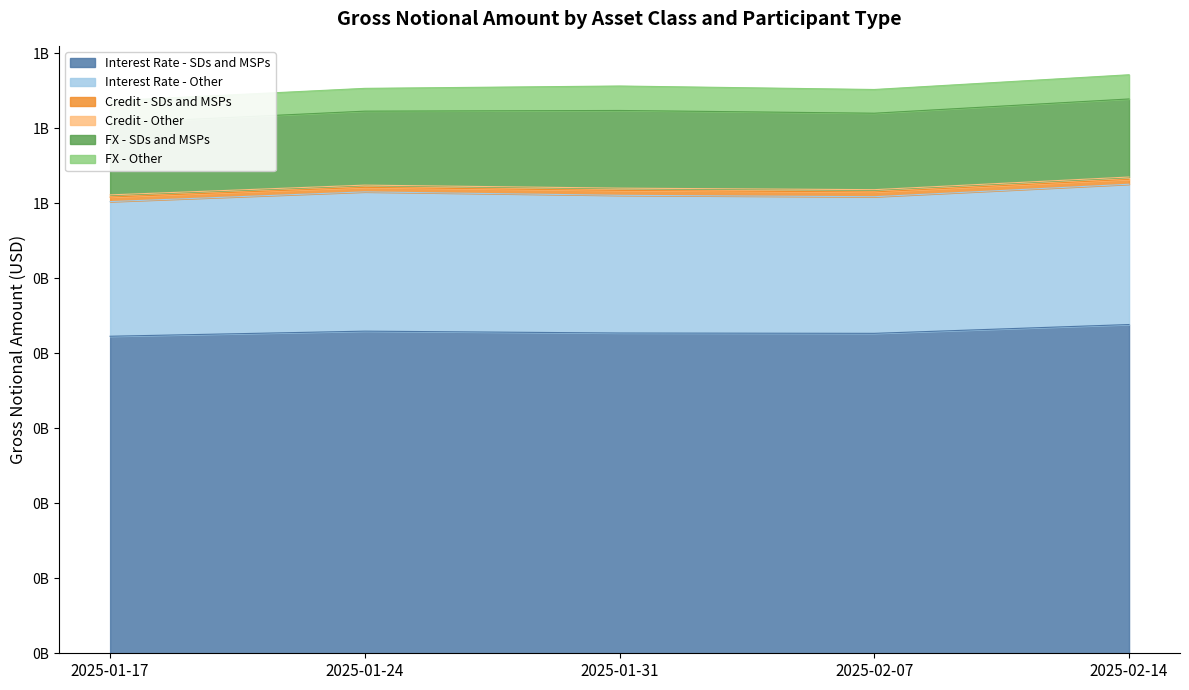

Reading left to right, what are all the values shown in this chart?

Interest Rate - SDs and MSPs: 2025-01-17=422526029	2025-01-24=429327272	2025-01-31=426836856	2025-02-07=426390138	2025-02-14=438147267
Interest Rate - Other: 2025-01-17=179466264	2025-01-24=185635919	2025-01-31=183541025	2025-02-07=182109969	2025-02-14=186985592
Credit - SDs and MSPs: 2025-01-17=6075084	2025-01-24=6020815	2025-01-31=6517859	2025-02-07=6335049	2025-02-14=6490070
Credit - Other: 2025-01-17=2873535	2025-01-24=2963947	2025-01-31=3031501	2025-02-07=3056480	2025-02-14=3129157
FX - SDs and MSPs: 2025-01-17=95719220	2025-01-24=98575780	2025-01-31=103513691	2025-02-07=101883907	2025-02-14=104019247
FX - Other: 2025-01-17=29702707	2025-01-24=30387606	2025-01-31=32602874	2025-02-07=31618138	2025-02-14=32265170